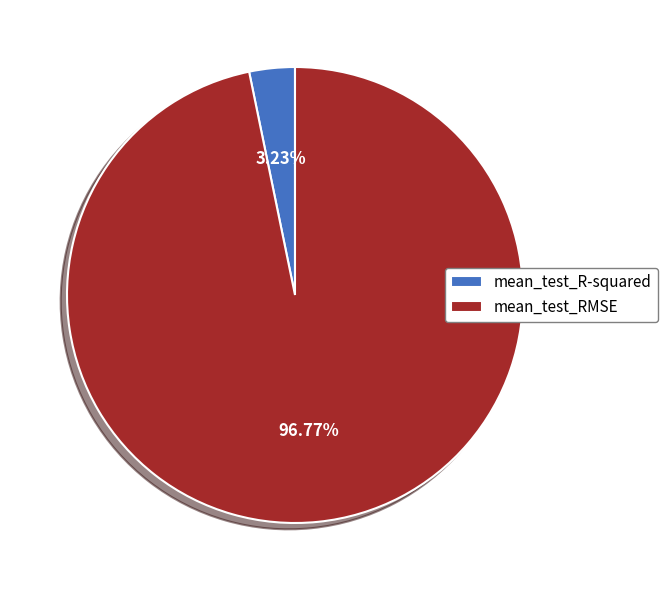

Which has a higher value, mean_test_R-squared or mean_test_RMSE?

mean_test_RMSE